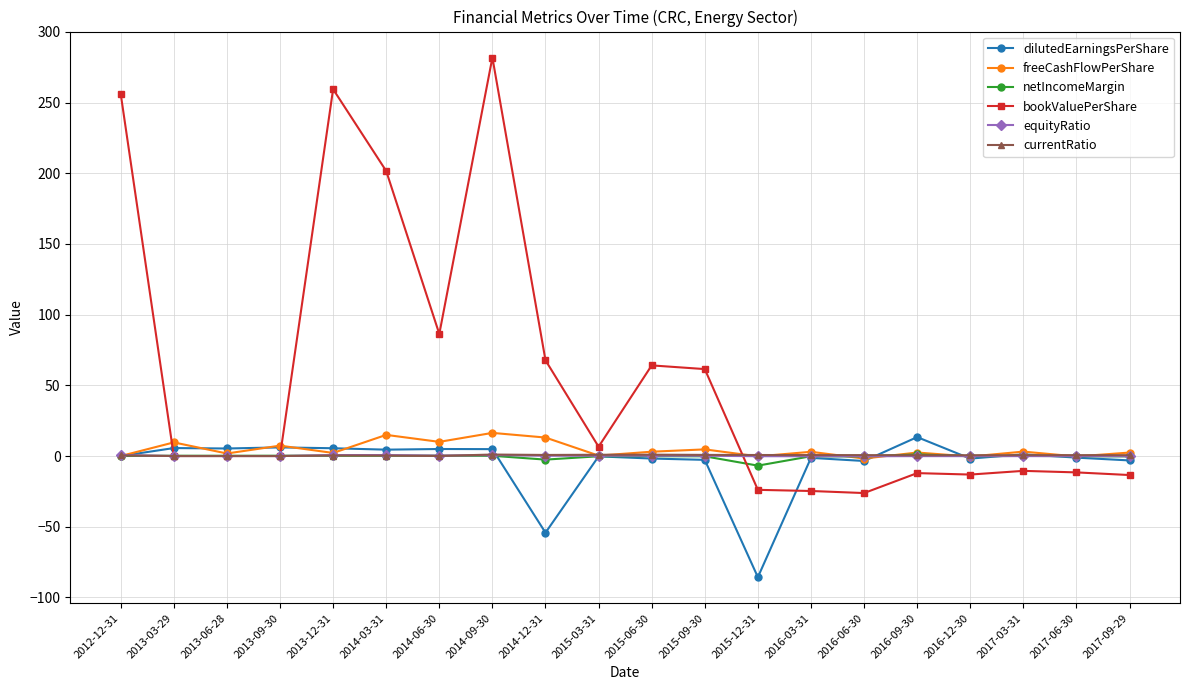

Is it true that bookValuePerShare equals 67.7 at 2014-12-31?

True